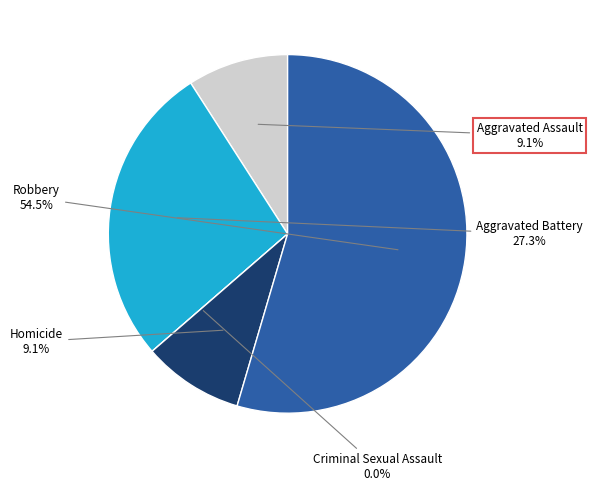

To the nearest percent, what percentage of the pie is Aggravated Assault?

9%